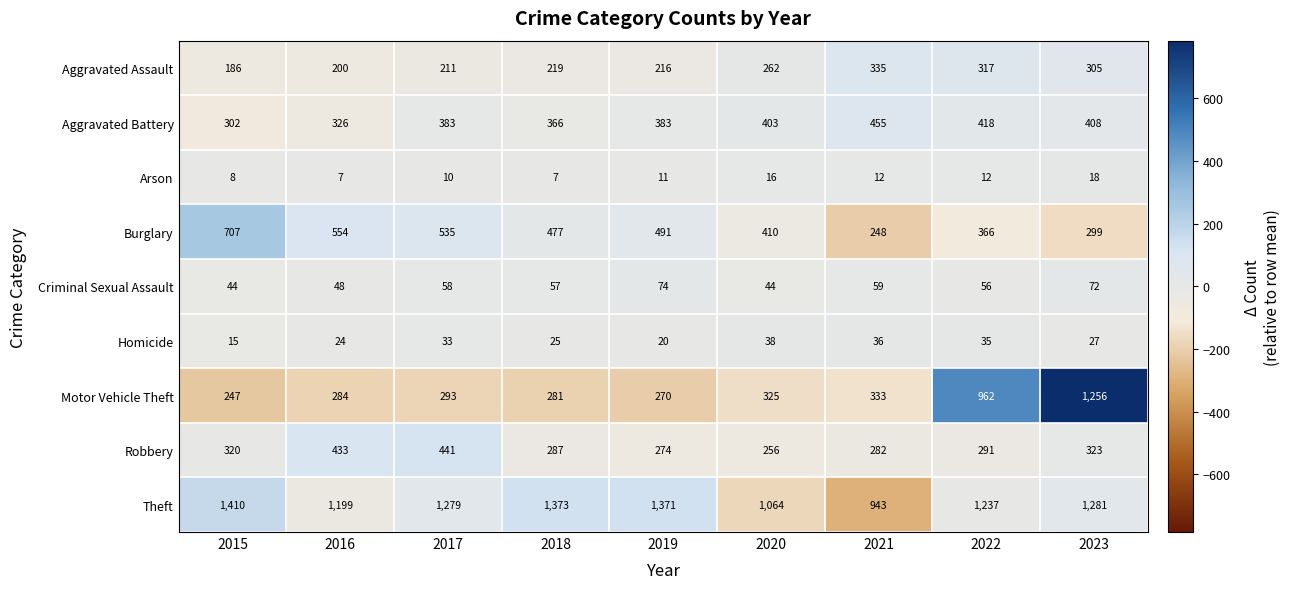

How many categories are shown in the chart?

9